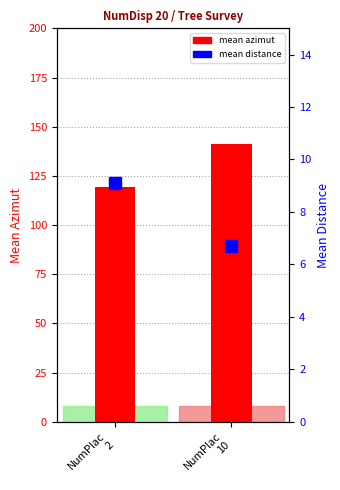

At NumPlac
2, list the series in order from smallest to largest.

mean distance, mean azimut